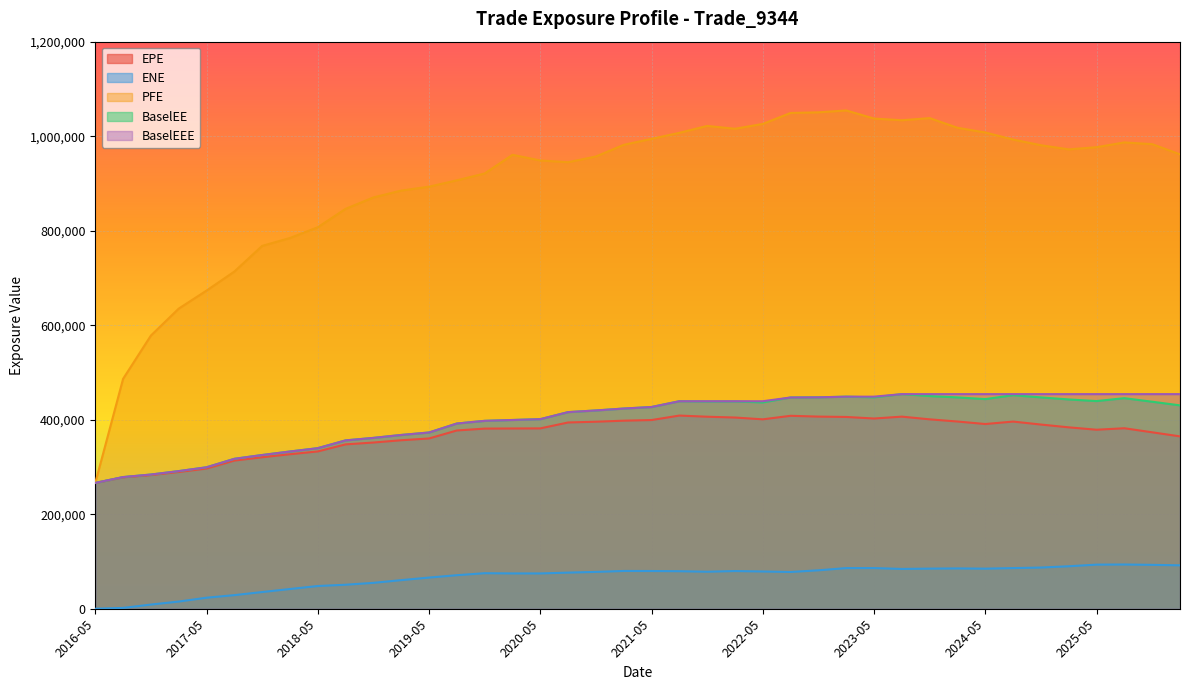

True or false: ENE and BaselEEE cross at least once.

False